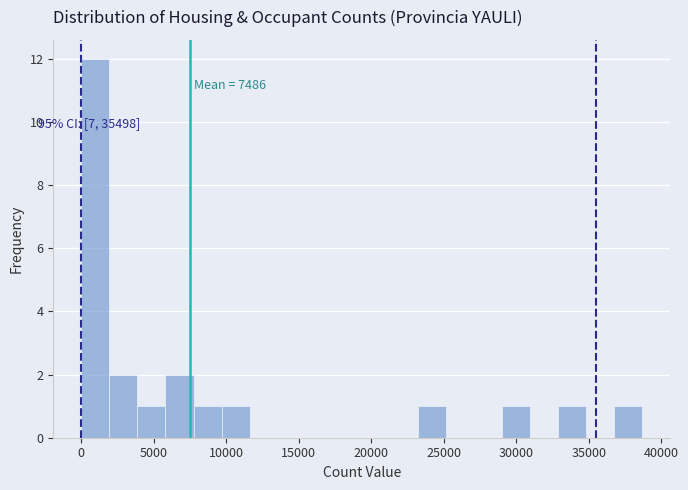

Around what value on the x-axis is the tallest bar? Give the approximate position of its centre, as read against the axis.

1000